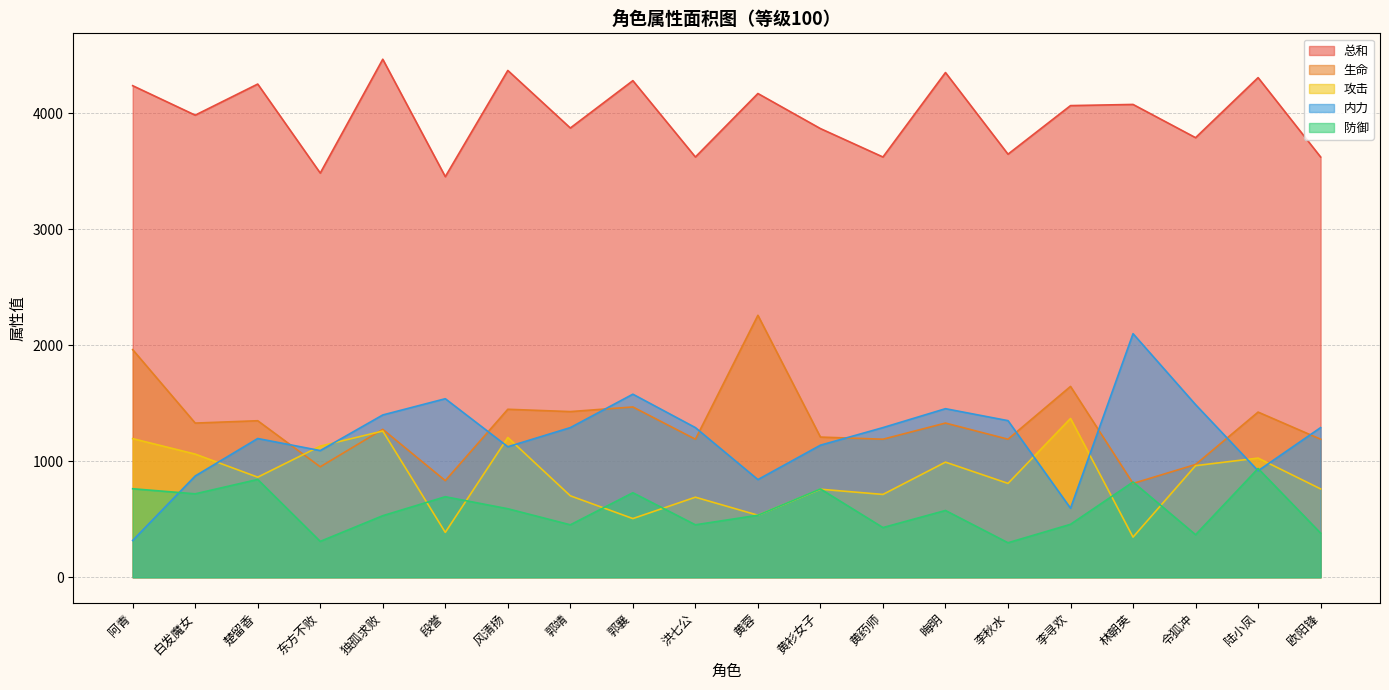

How many lines are shown in the chart?

5